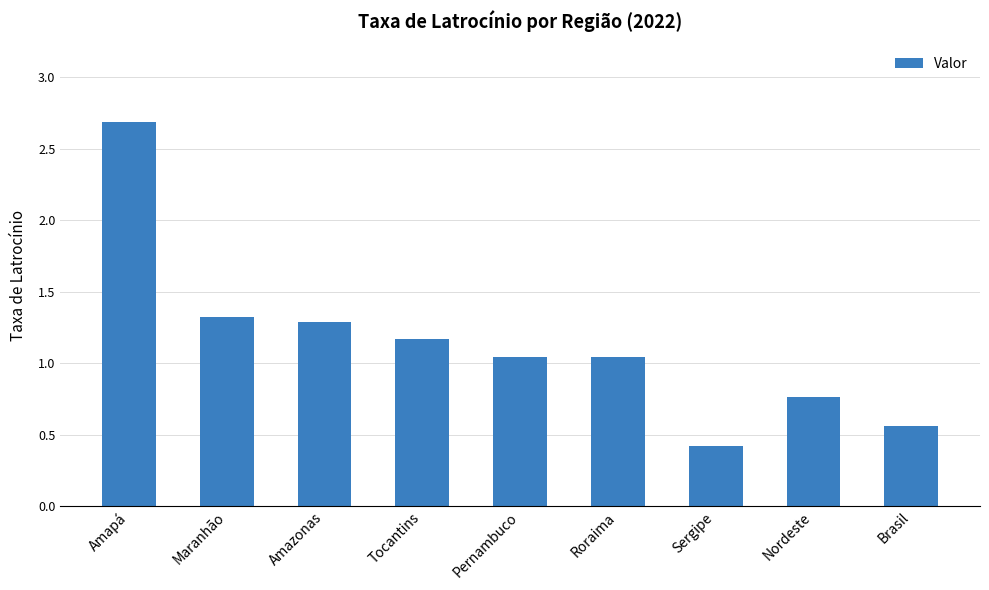

What is the difference between the maximum and second lowest values?

2.1